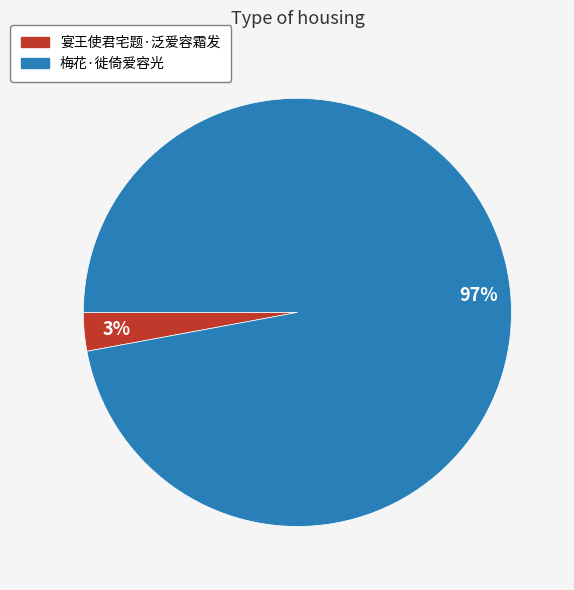

Count the number of slices in the pie.

2